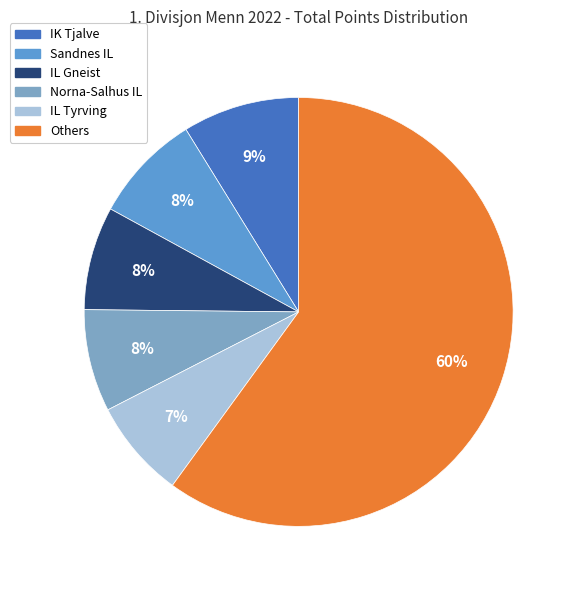

To the nearest percent, what is the difference between the Sandnes IL and Others slice percentages?

52%